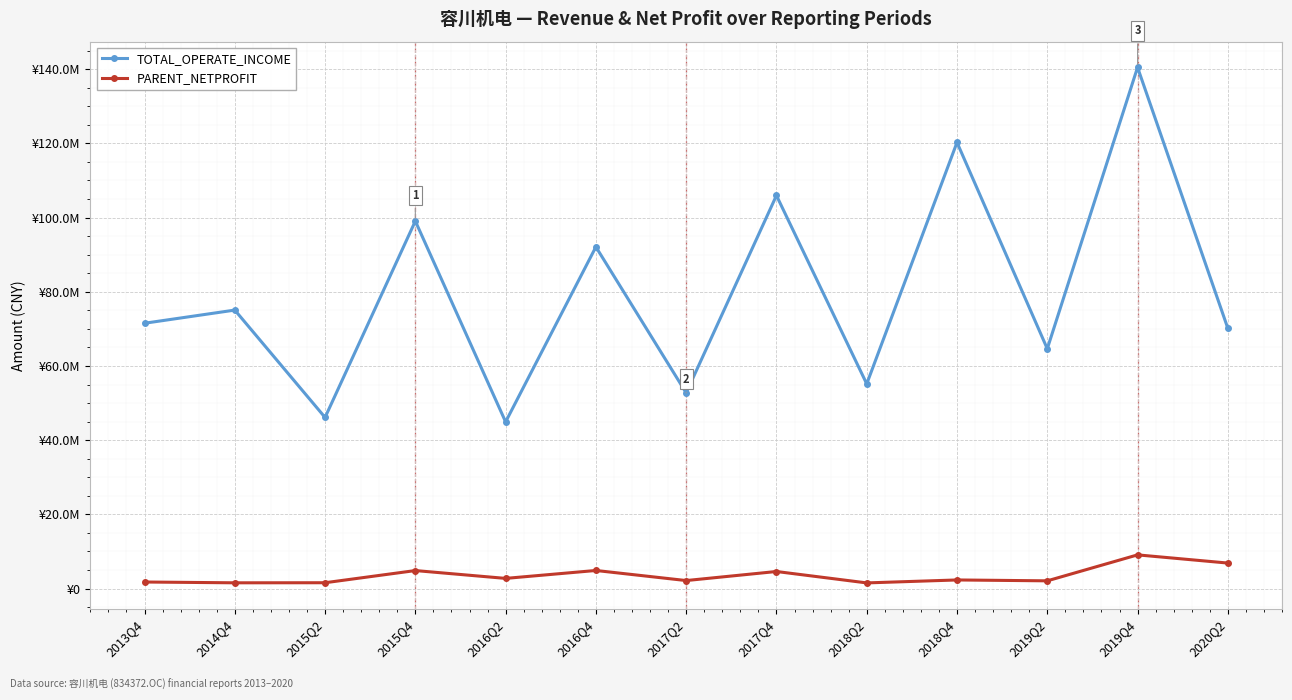

Which series has the largest range (max minus min)?

TOTAL_OPERATE_INCOME